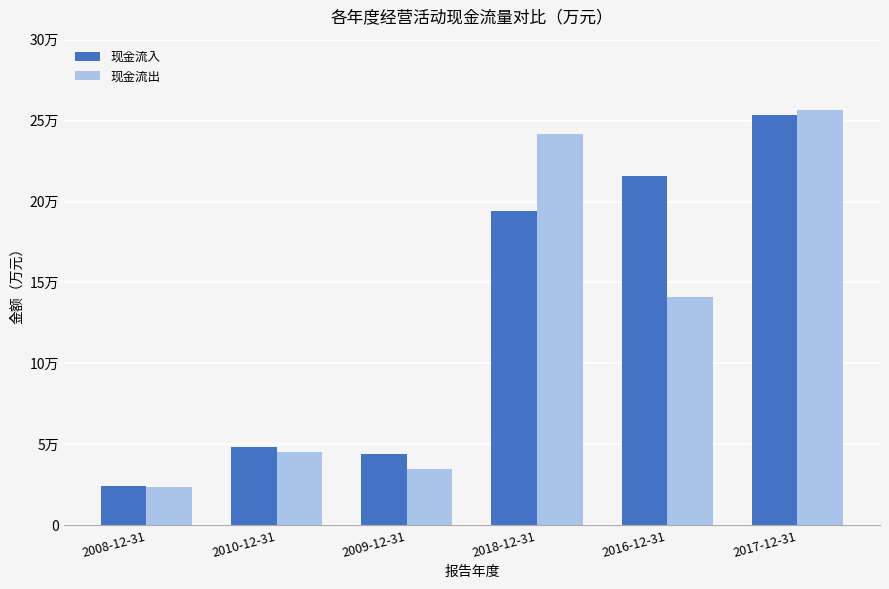

Are the bars grouped side by side (vs. stacked)?

Yes